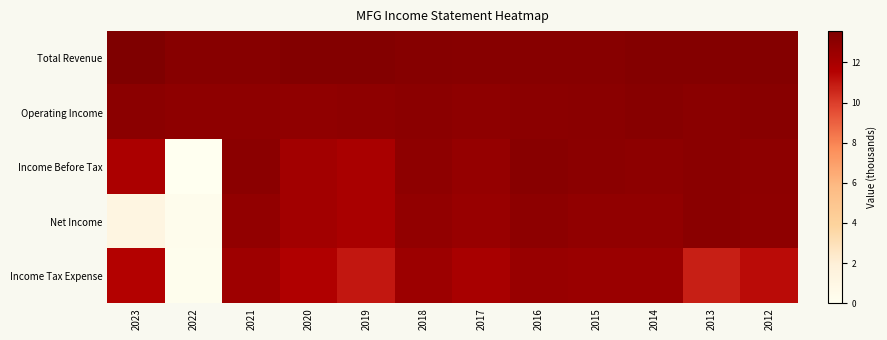

At which category is the sum across all series the highest?

2016